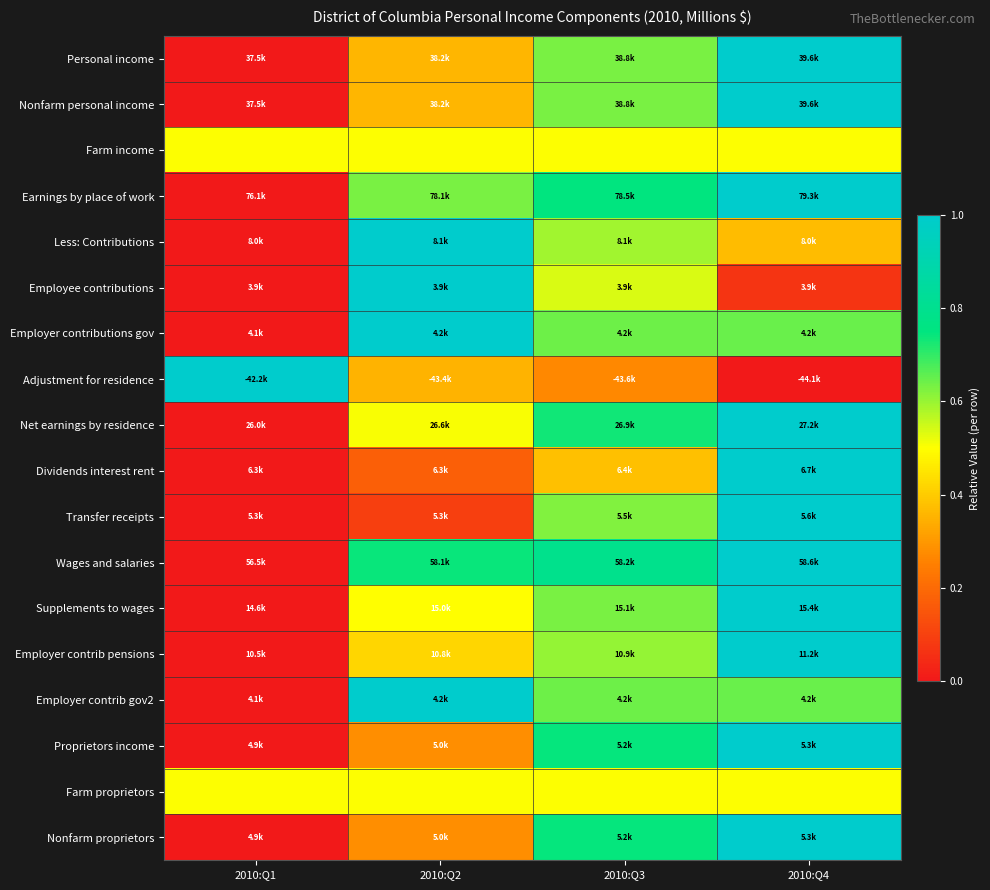

Reading left to right, transcribe all the data shown in this chart.

Personal income: 2010:Q1=0.0	2010:Q2=0.4	2010:Q3=0.6	2010:Q4=1.0
Nonfarm personal income: 2010:Q1=0.0	2010:Q2=0.4	2010:Q3=0.6	2010:Q4=1.0
Farm income: 2010:Q1=0.5	2010:Q2=0.5	2010:Q3=0.5	2010:Q4=0.5
Earnings by place of work: 2010:Q1=0.0	2010:Q2=0.6	2010:Q3=0.7	2010:Q4=1.0
Less: Contributions: 2010:Q1=0.0	2010:Q2=1.0	2010:Q3=0.6	2010:Q4=0.4
Employee contributions: 2010:Q1=0.0	2010:Q2=1.0	2010:Q3=0.5	2010:Q4=0.1
Employer contributions gov: 2010:Q1=0.0	2010:Q2=1.0	2010:Q3=0.6	2010:Q4=0.6
Adjustment for residence: 2010:Q1=1.0	2010:Q2=0.4	2010:Q3=0.3	2010:Q4=0.0
Net earnings by residence: 2010:Q1=0.0	2010:Q2=0.5	2010:Q3=0.7	2010:Q4=1.0
Dividends interest rent: 2010:Q1=0.0	2010:Q2=0.2	2010:Q3=0.4	2010:Q4=1.0
Transfer receipts: 2010:Q1=0.0	2010:Q2=0.1	2010:Q3=0.6	2010:Q4=1.0
Wages and salaries: 2010:Q1=0.0	2010:Q2=0.7	2010:Q3=0.8	2010:Q4=1.0
Supplements to wages: 2010:Q1=0.0	2010:Q2=0.5	2010:Q3=0.6	2010:Q4=1.0
Employer contrib pensions: 2010:Q1=0.0	2010:Q2=0.4	2010:Q3=0.6	2010:Q4=1.0
Employer contrib gov2: 2010:Q1=0.0	2010:Q2=1.0	2010:Q3=0.6	2010:Q4=0.6
Proprietors income: 2010:Q1=0.0	2010:Q2=0.3	2010:Q3=0.7	2010:Q4=1.0
Farm proprietors: 2010:Q1=0.5	2010:Q2=0.5	2010:Q3=0.5	2010:Q4=0.5
Nonfarm proprietors: 2010:Q1=0.0	2010:Q2=0.3	2010:Q3=0.7	2010:Q4=1.0